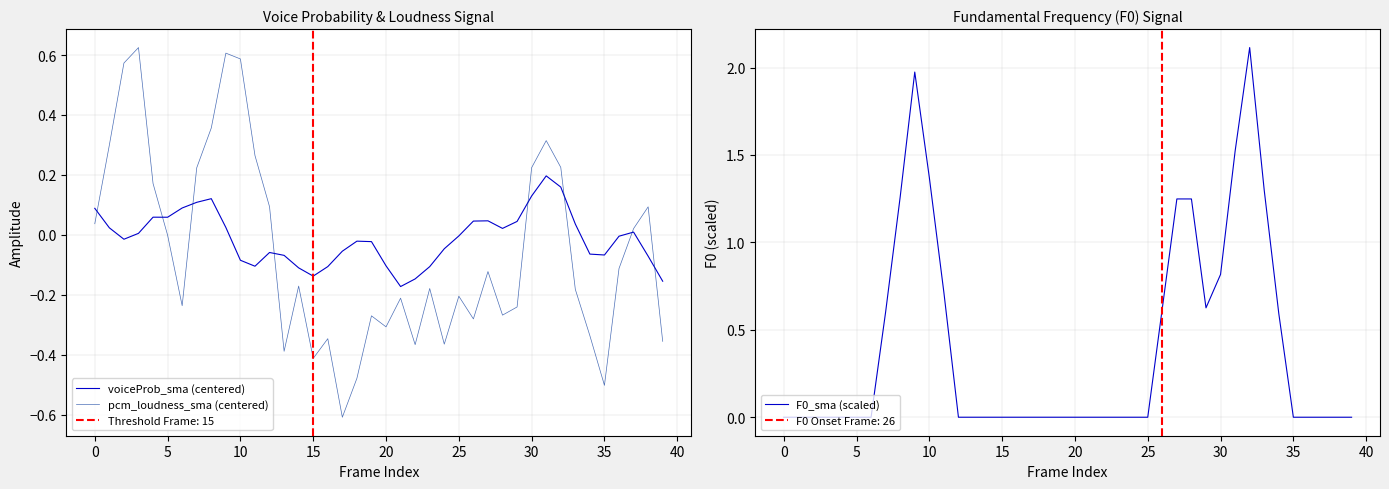

Which series has the largest range (max minus min)?

F0_sma (scaled)